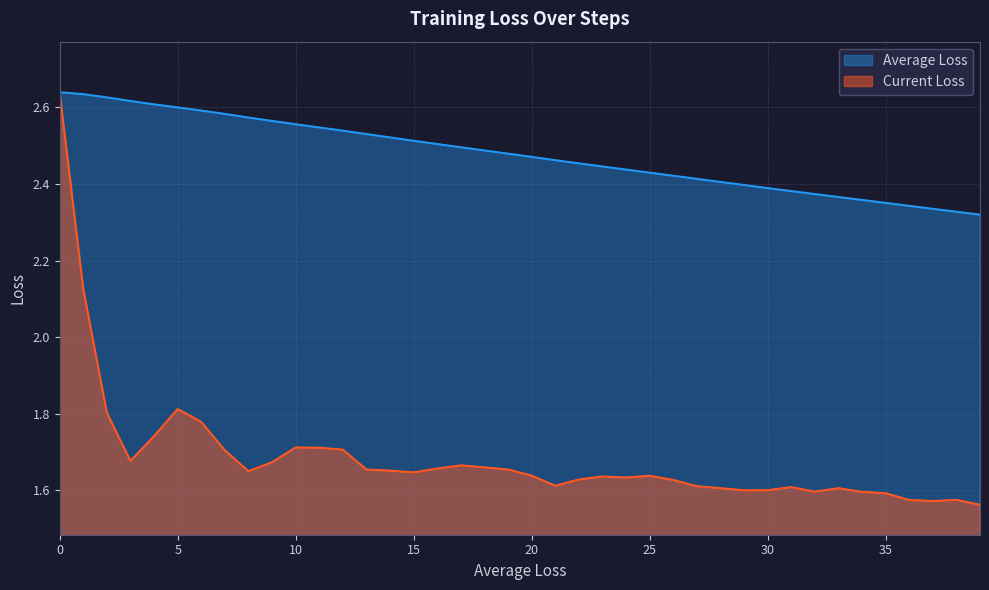

True or false: Current Loss and Average Loss cross at least once.

False